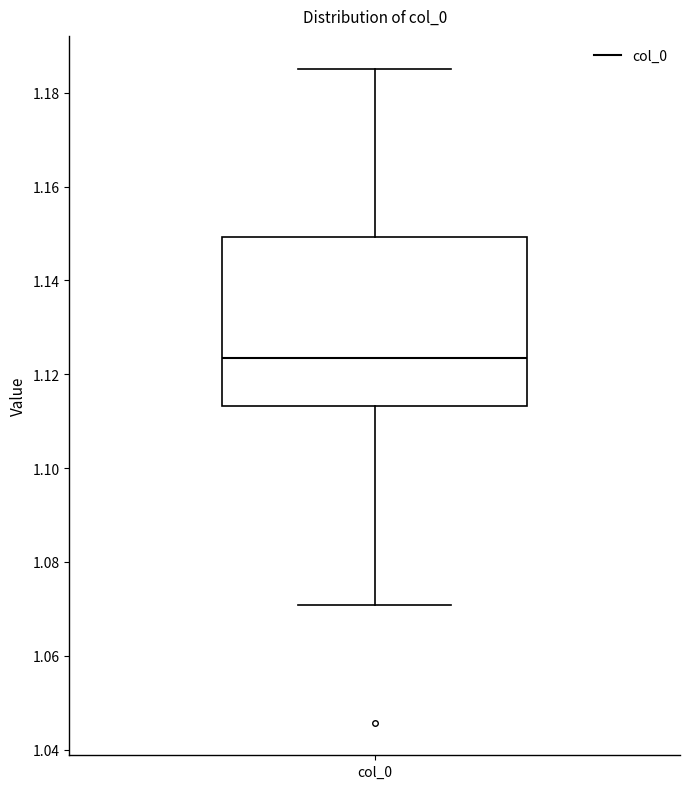

Where does the lower whisker of the box for col_0 end on the y-axis? The values are not printed on the chart, so give them approximately, as read against the axis.

1.070